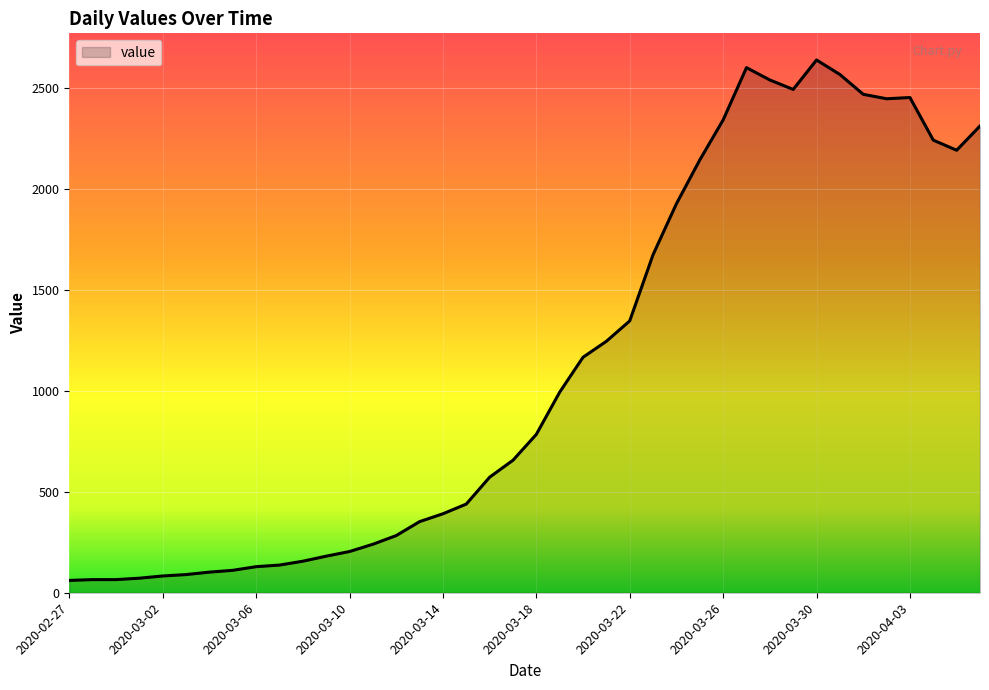

What is the difference between the maximum and minimum values?

2577